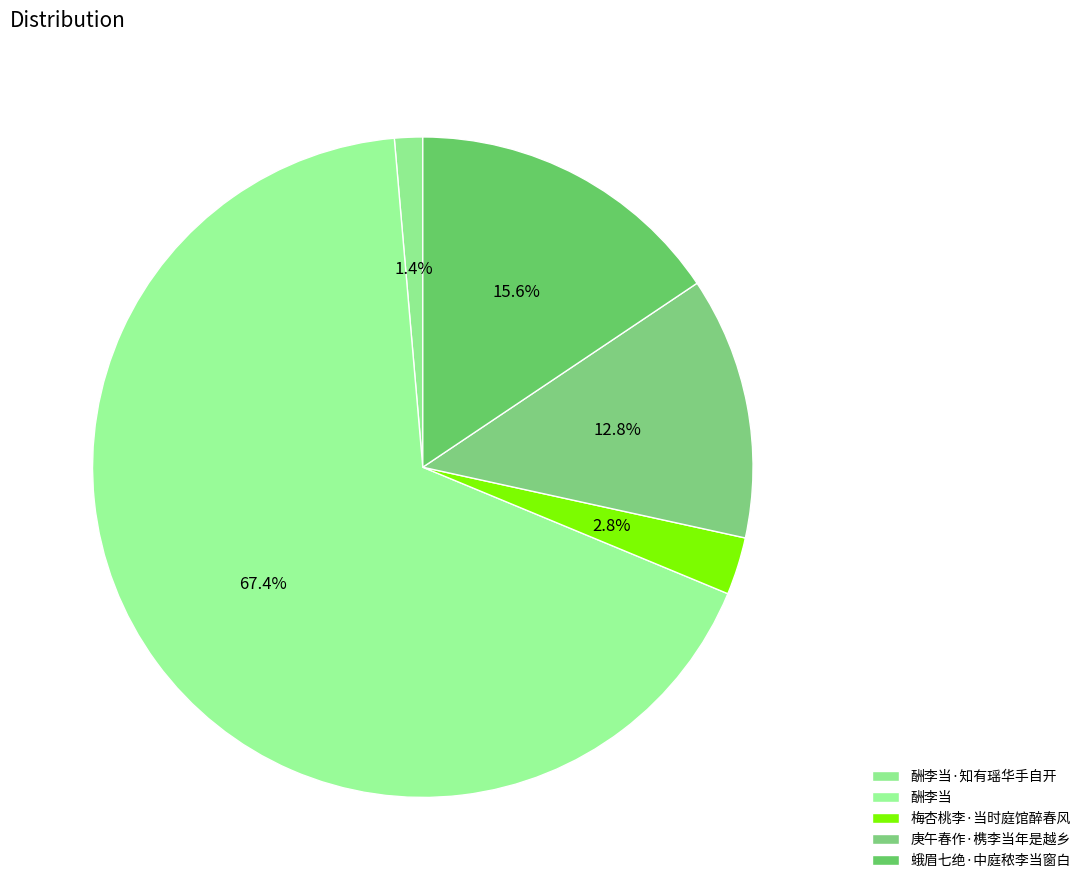

Is it true that 酬李当 is 67% of the pie?

True